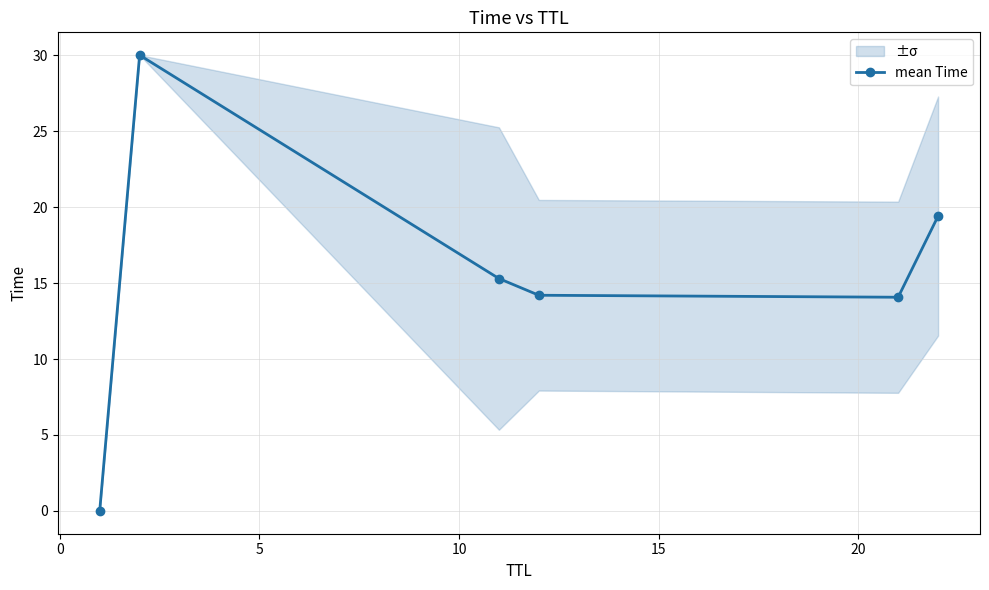

Does the chart have visible grid lines?

Yes